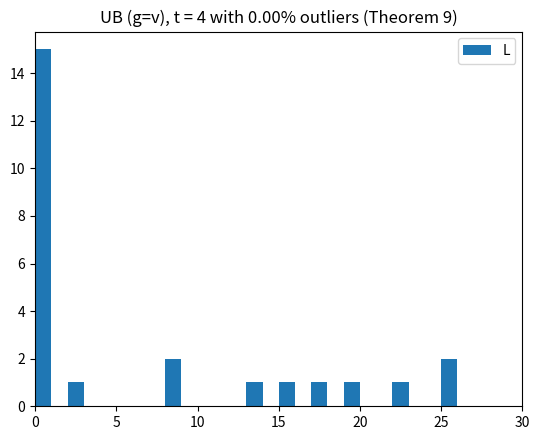

Read against the x-axis, roughly where is the centre of the tallest bar?

0.5